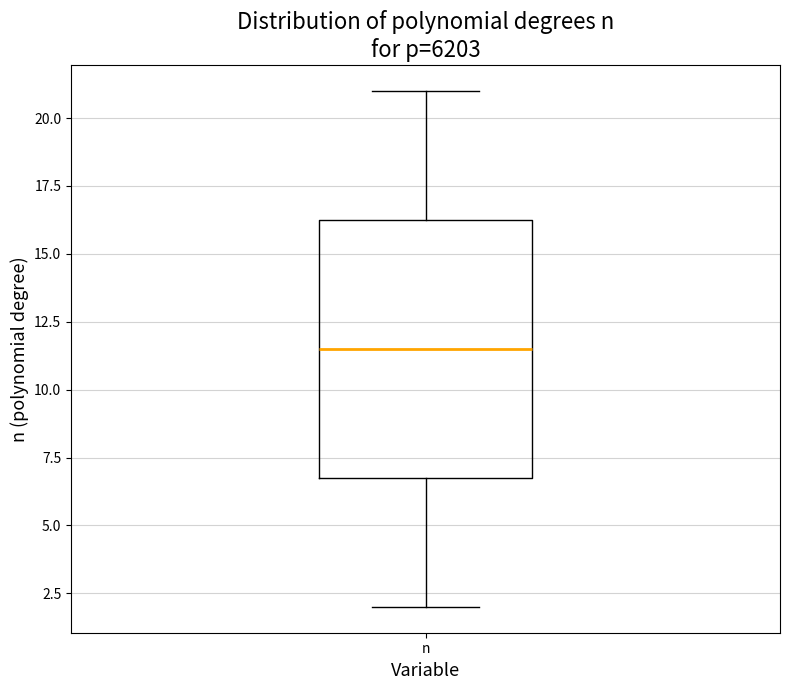

Read this box plot against the y-axis: the position of the median line, the range covered by the box, and the ends of both whiskers. The values are not printed on the chart, so give them approximately, as read against the axis.

median 11.5, box 7.0 to 16.5, whiskers 2.0 to 21.0